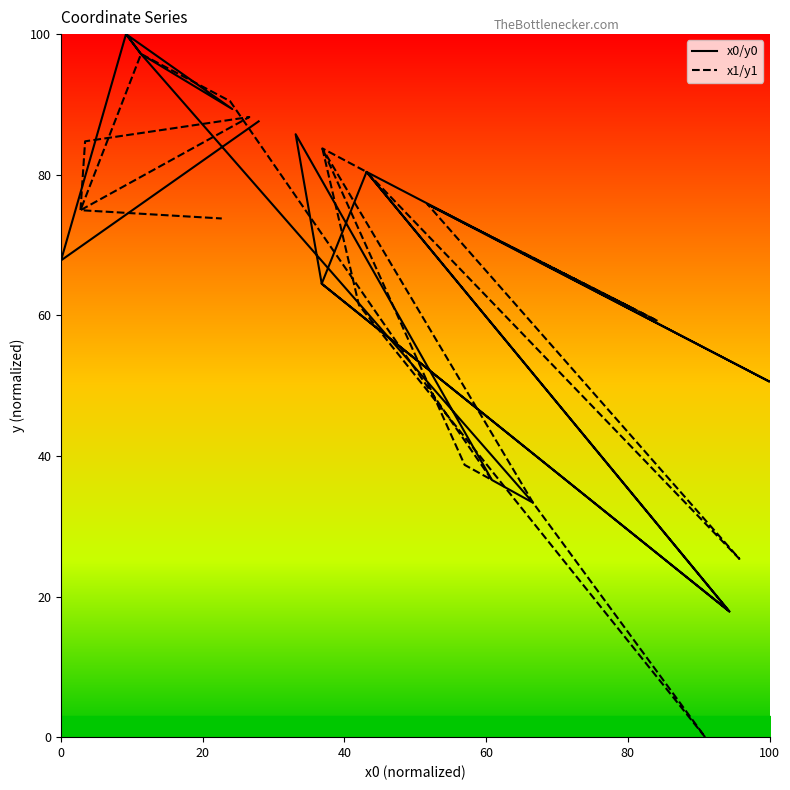

Where is the first local maximum for x0/y0?

20